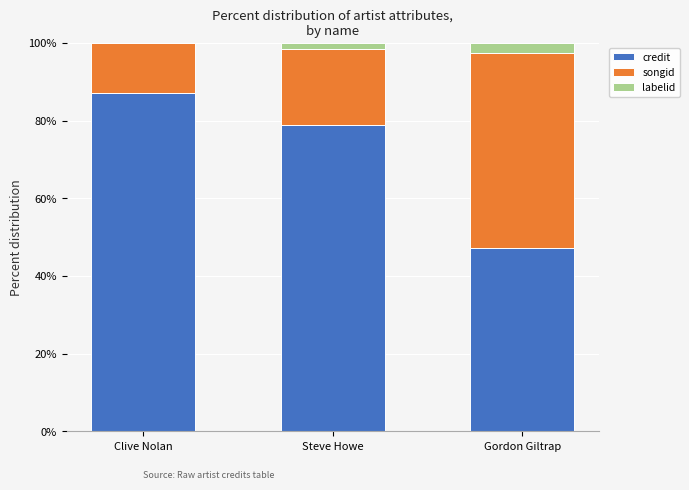

Reading left to right, transcribe the values for credit.

Clive Nolan=87.1	Steve Howe=78.9	Gordon Giltrap=47.2